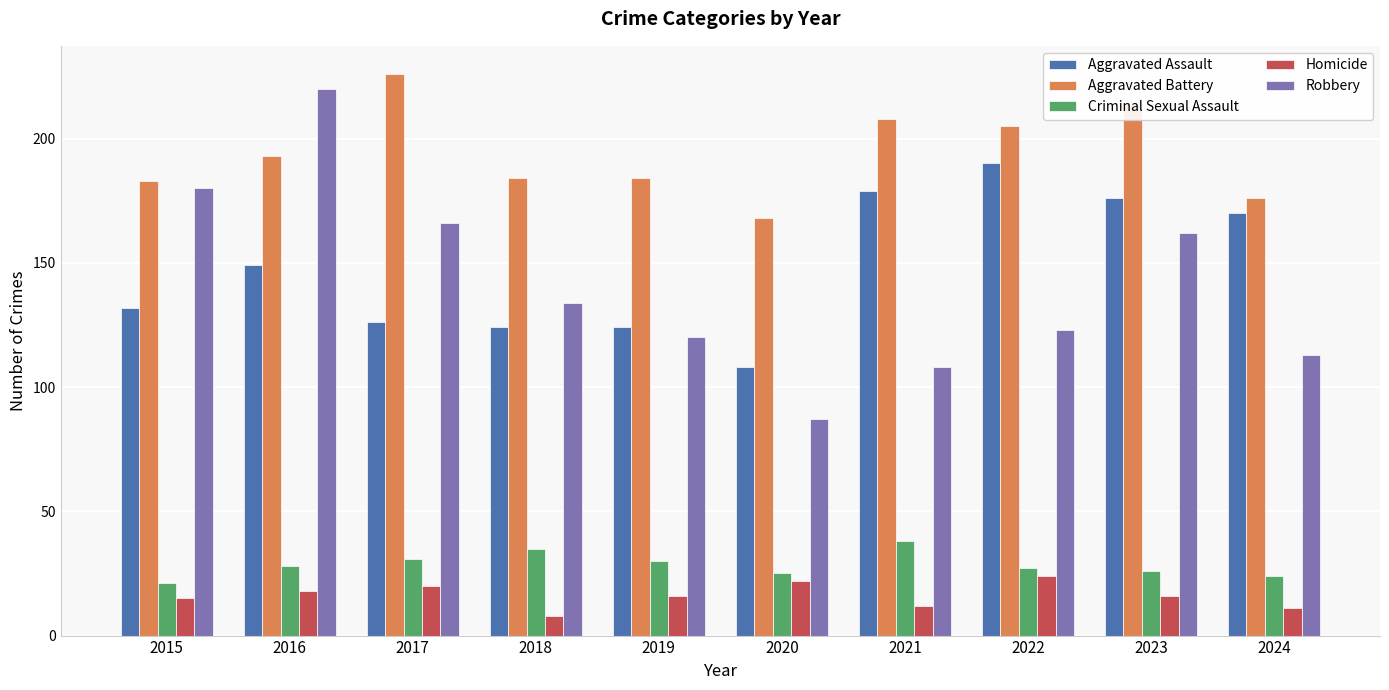

Reading right to left, list all the values displayed in this chart.

Aggravated Assault: 170	176	190	179	108	124	124	126	149	132
Aggravated Battery: 176	214	205	208	168	184	184	226	193	183
Criminal Sexual Assault: 24	26	27	38	25	30	35	31	28	21
Homicide: 11	16	24	12	22	16	8	20	18	15
Robbery: 113	162	123	108	87	120	134	166	220	180